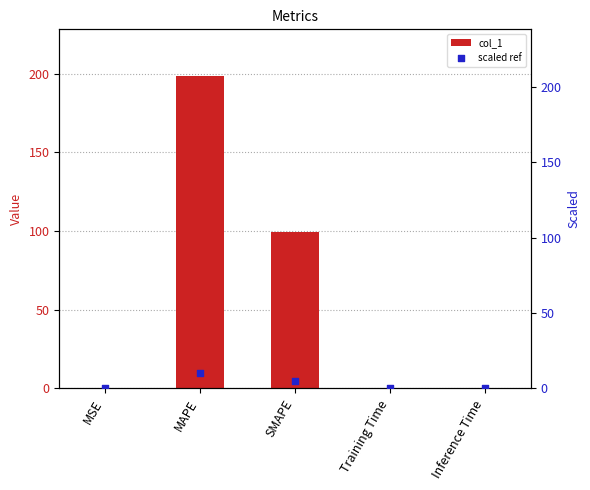

What are all the series names shown in the legend?

col_1, scaled ref